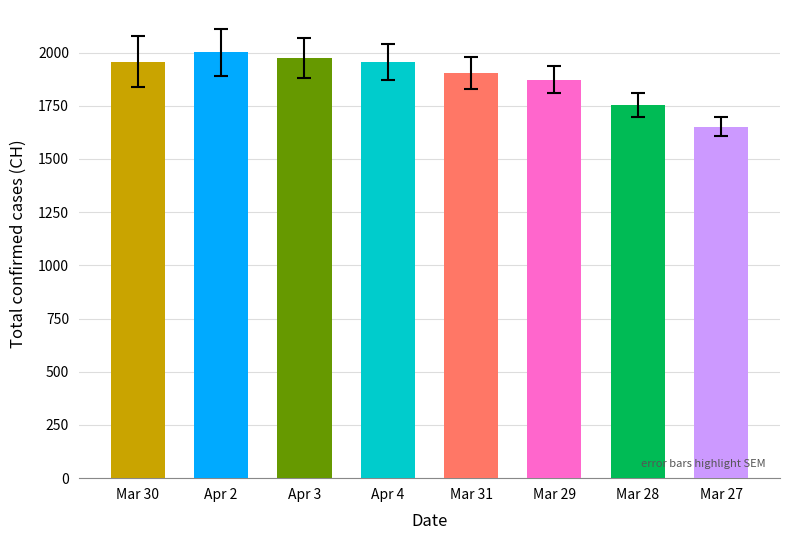

Which has a higher value, 2020-04-03 or 2020-03-29?

2020-04-03